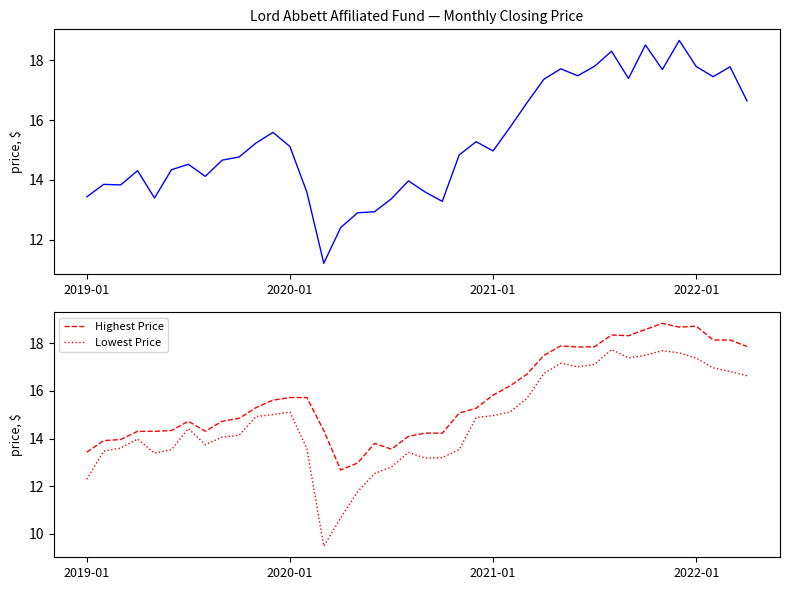

True or false: Lowest Price and Highest Price intersect in this chart.

False